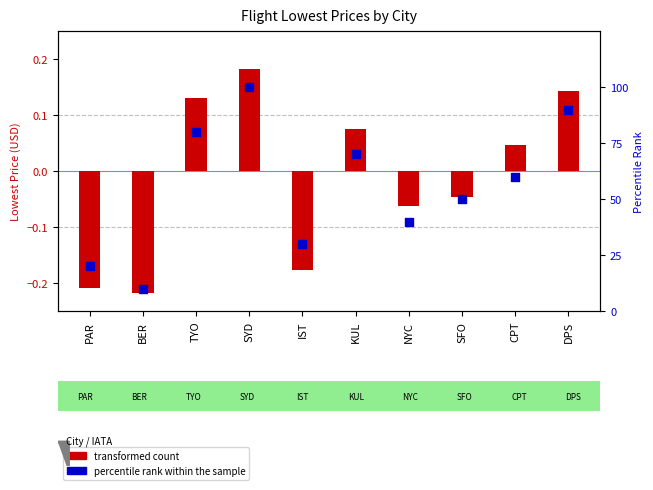

Which series has the largest total across all categories?

percentile rank within the sample